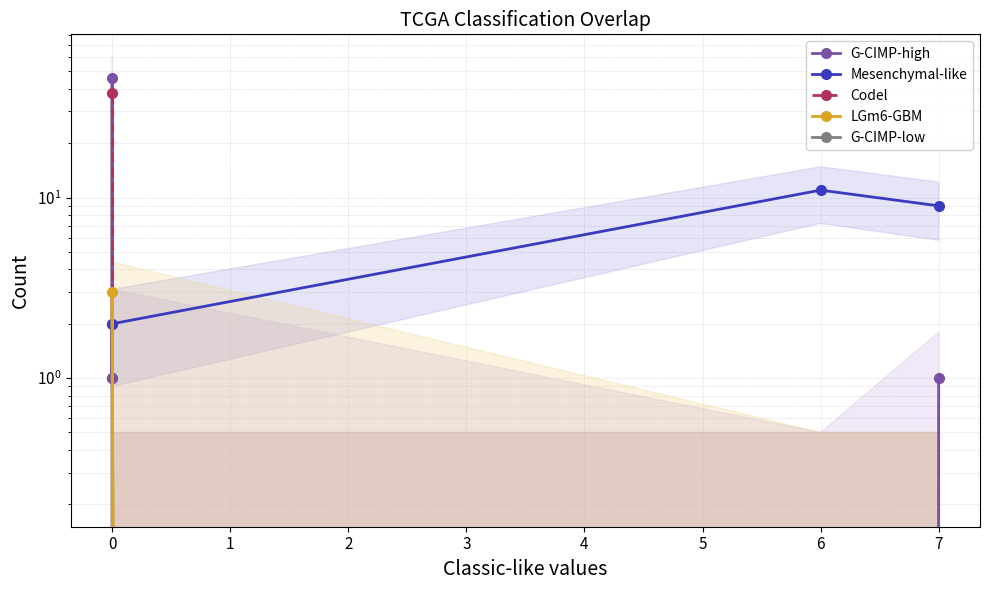

Which category has the highest value in the G-CIMP-low series?

−1